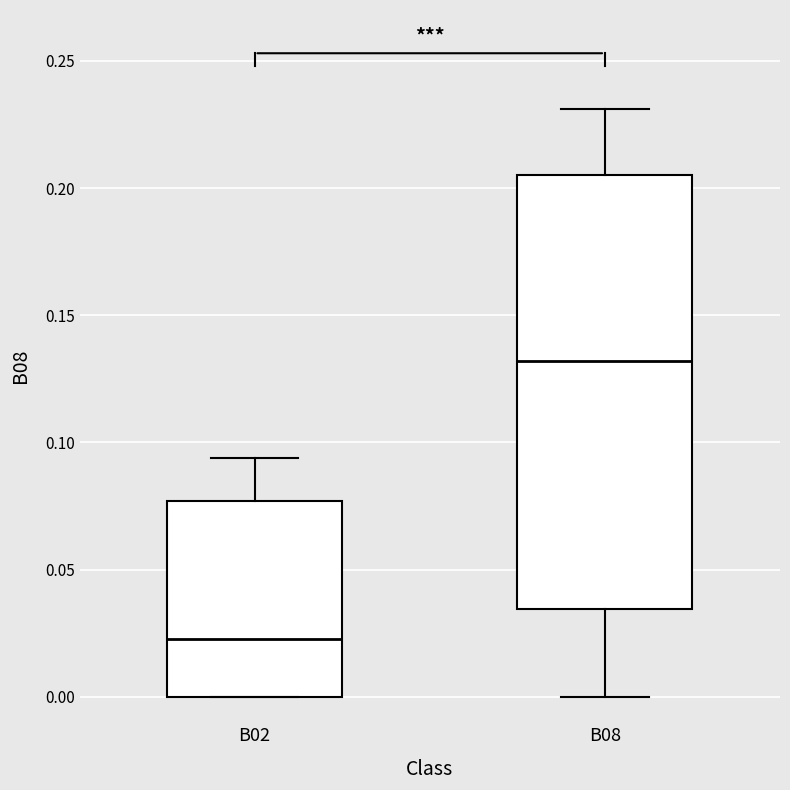

Comparing the boxes themselves (not the whiskers), which one is the tallest?

B08